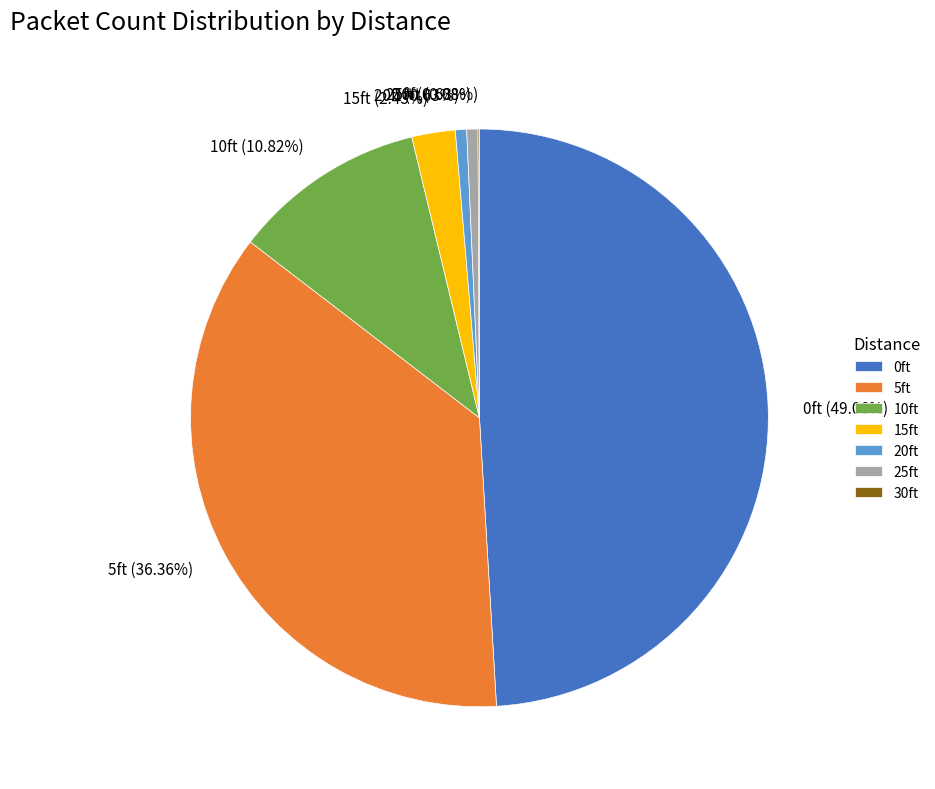

Is 15ft the majority of the pie?

No